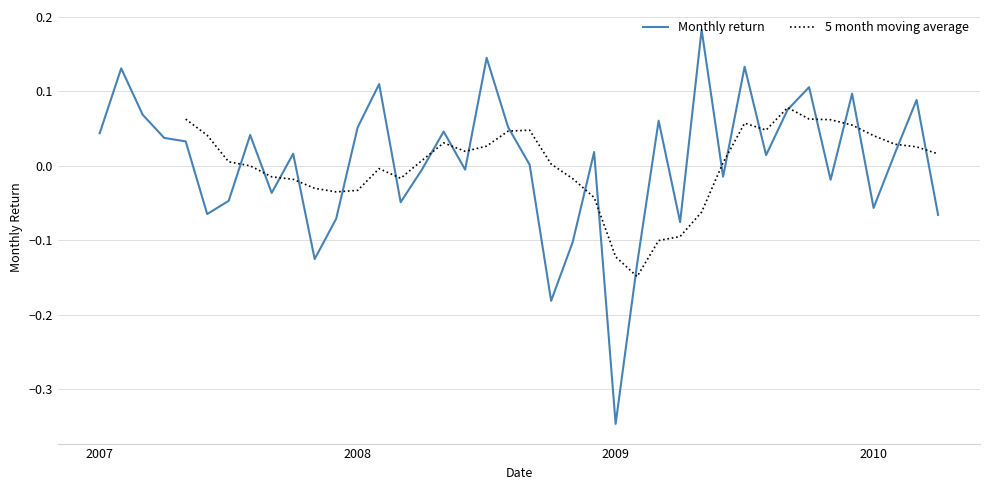

Which category has the highest value in the Monthly return series?

28